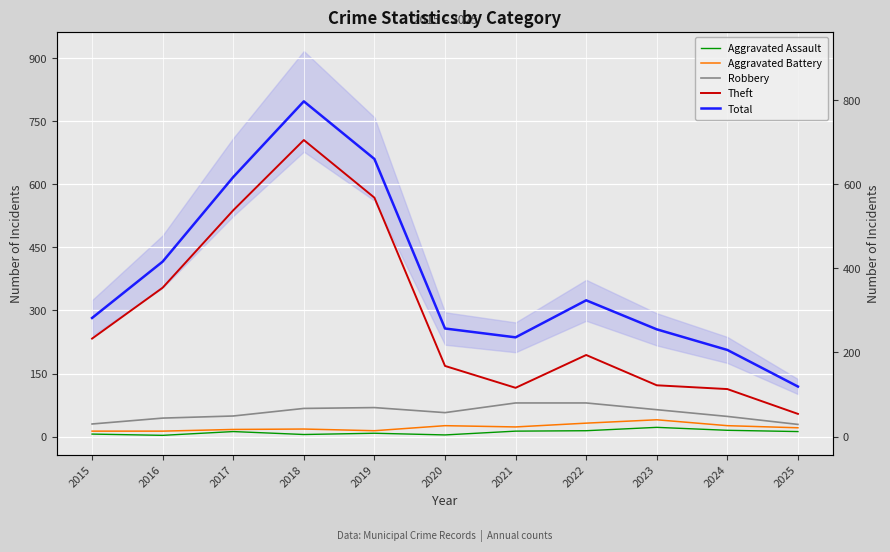

True or false: Theft has more than 1 interior local peaks.

True